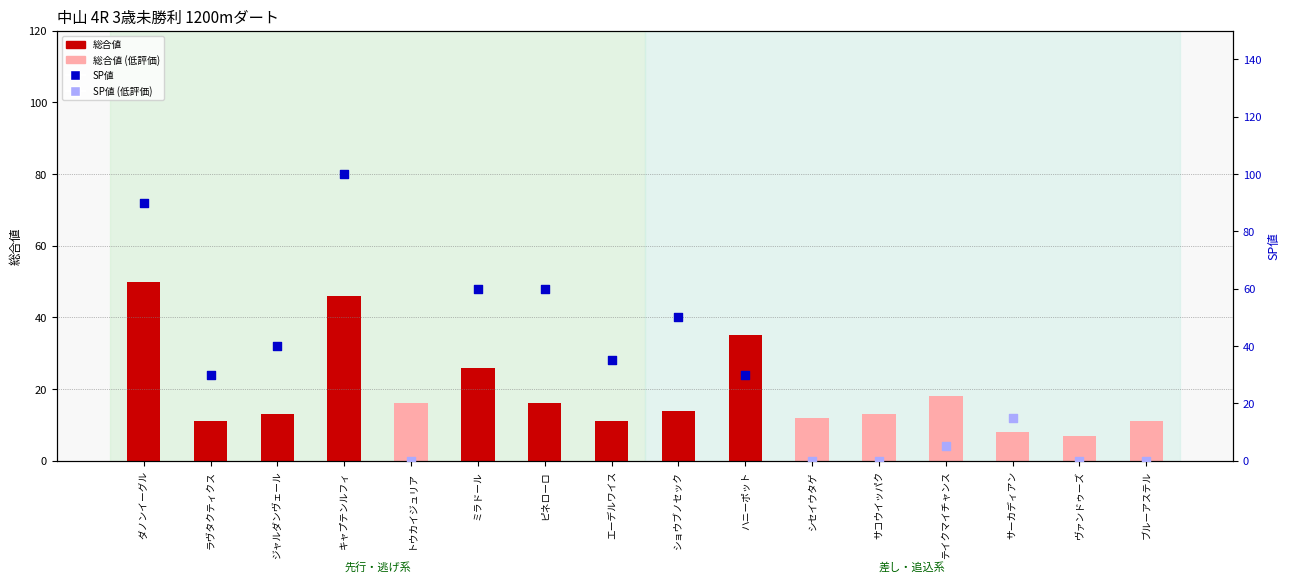

Which has a higher value, シセイウタゲ or ヴァンドゥーズ?

シセイウタゲ